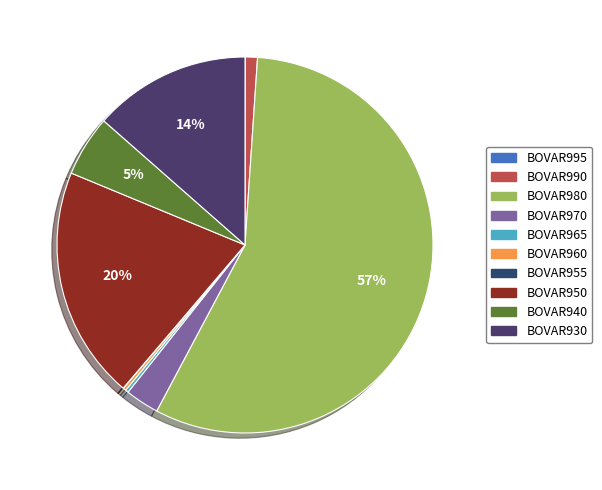

Is it true that BOVAR995 is 0% of the pie?

True